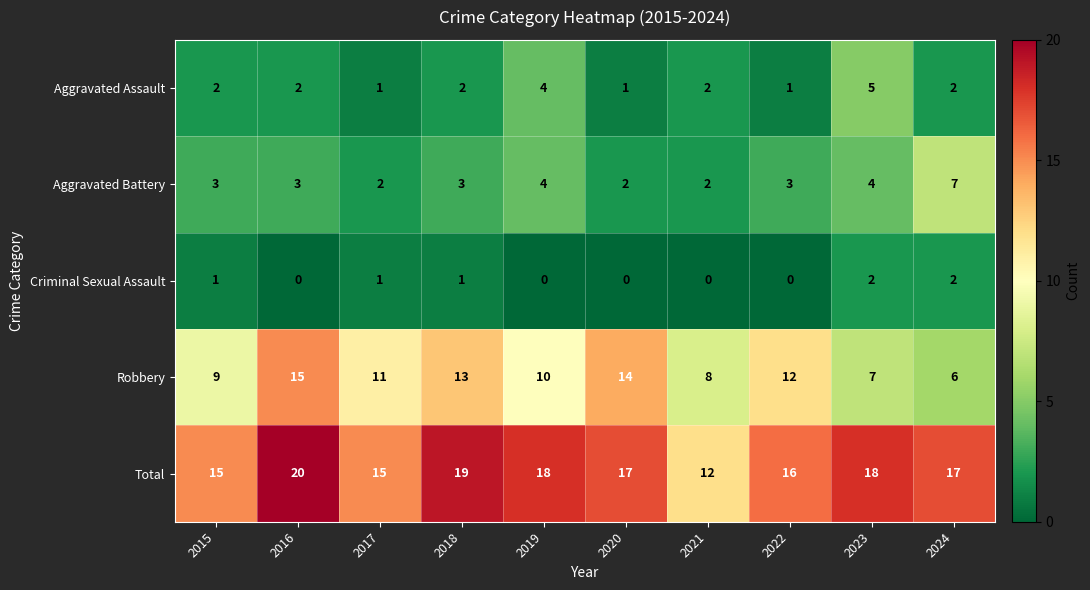

Which category has the highest value across all series?

2016